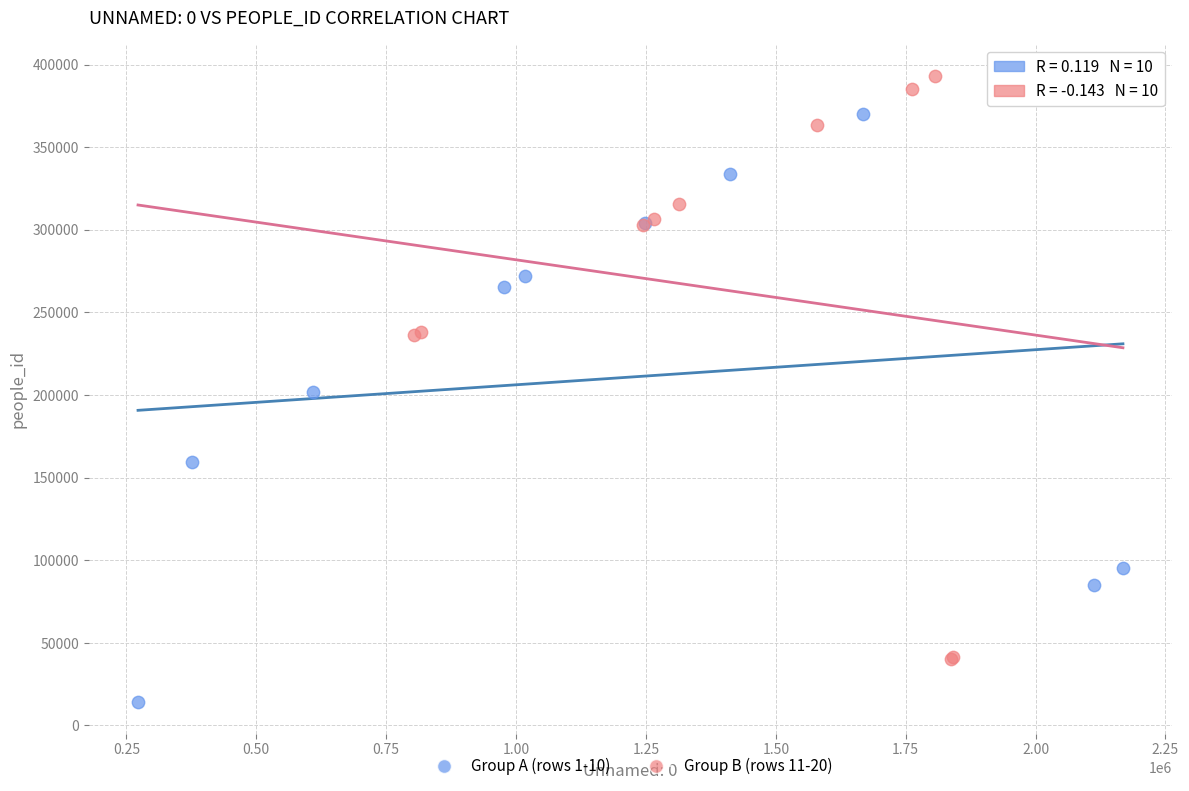

What are all the series names shown in the legend?

Group A (rows 1-10), Group B (rows 11-20)